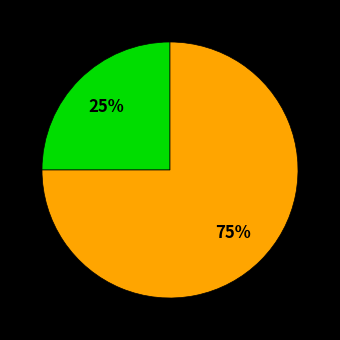

Is there any slice that represents more than half of the pie?

Yes